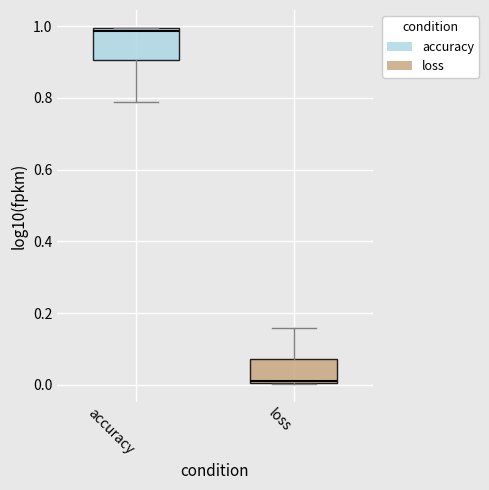

Reading left to right, read every box against the y-axis: the position of its median line, the range the box covers, and the ends of its whiskers. The values are not printed on the chart, so give them approximately, as read against the axis.

accuracy: median 0.98, box 0.90 to 1.00, whiskers 0.78 to 1.00
loss: median 0.02, box 0.00 to 0.08, whiskers 0.00 to 0.16